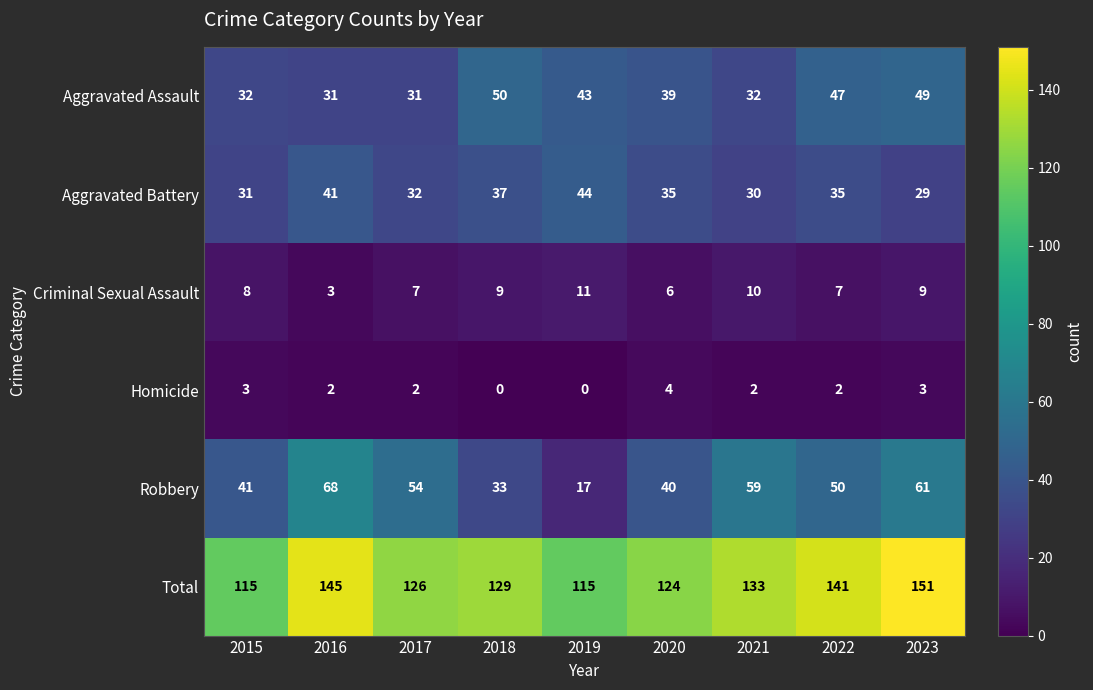

What is the sum of the Criminal Sexual Assault values at 2016 and 2022?

10